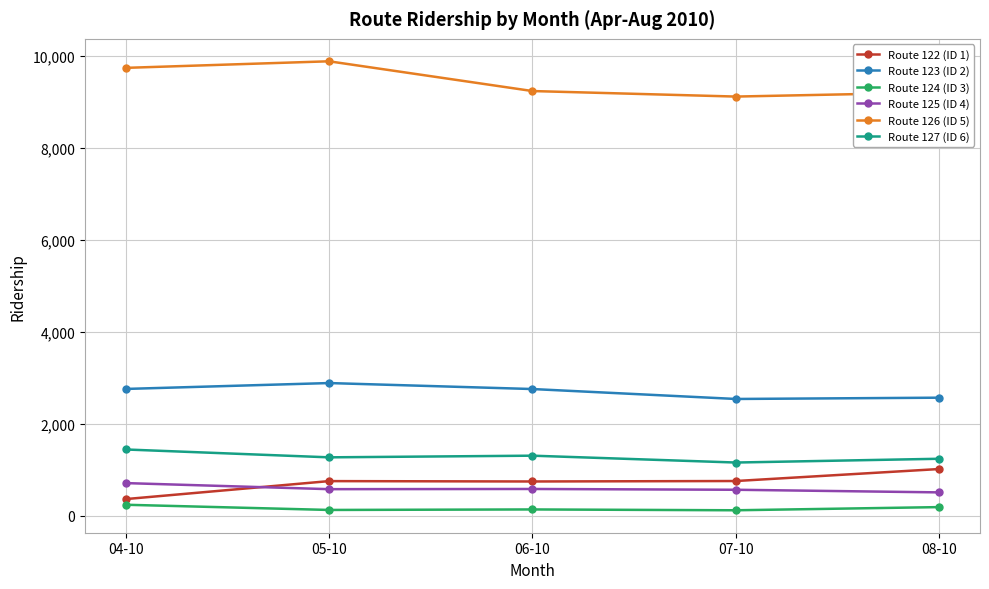

Is the value of Route 127 (ID 6) at 08-10 greater than the value of Route 126 (ID 5) at 08-10?

No